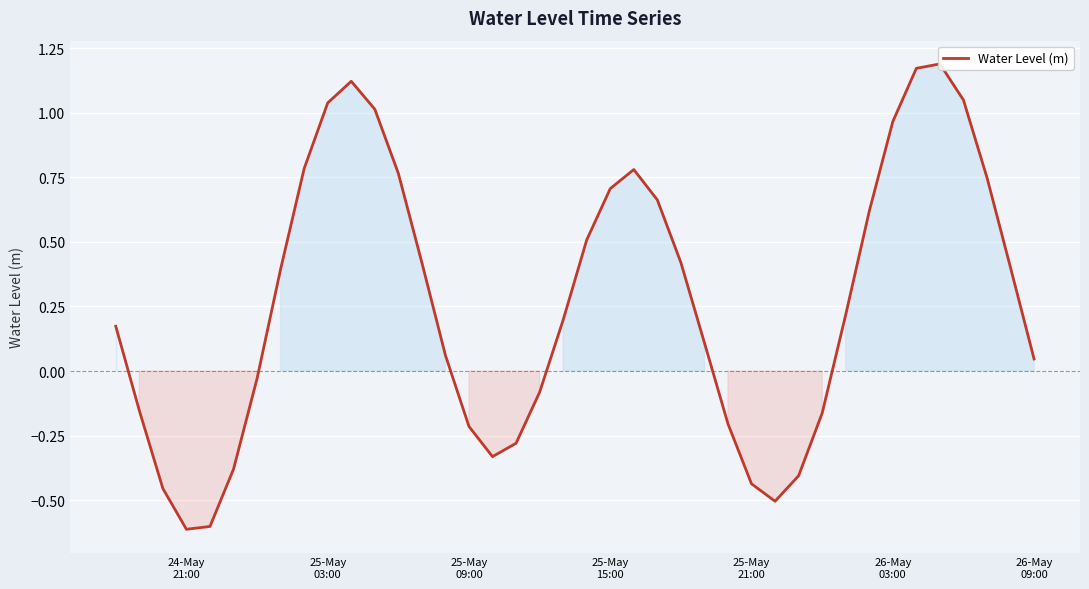

Reading left to right, transcribe all the data shown in this chart.

0.2	-0.2	-0.5	-0.6	-0.6	-0.4	-0.0	0.4	0.8	1.0	1.1	1.0	0.8	0.4	0.1	-0.2	-0.3	-0.3	-0.1	0.2	0.5	0.7	0.8	0.7	0.4	0.1	-0.2	-0.4	-0.5	-0.4	-0.2	0.2	0.6	1.0	1.2	1.2	1.0	0.7	0.4	0.0